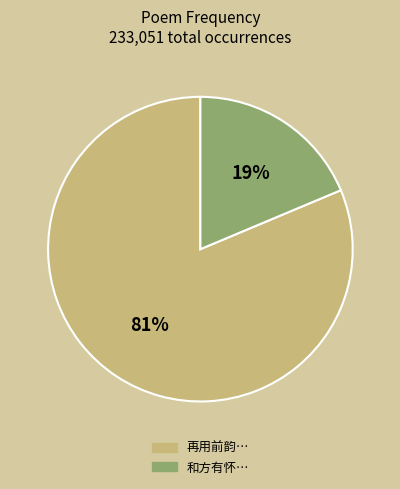

Does any single category account for the majority?

Yes